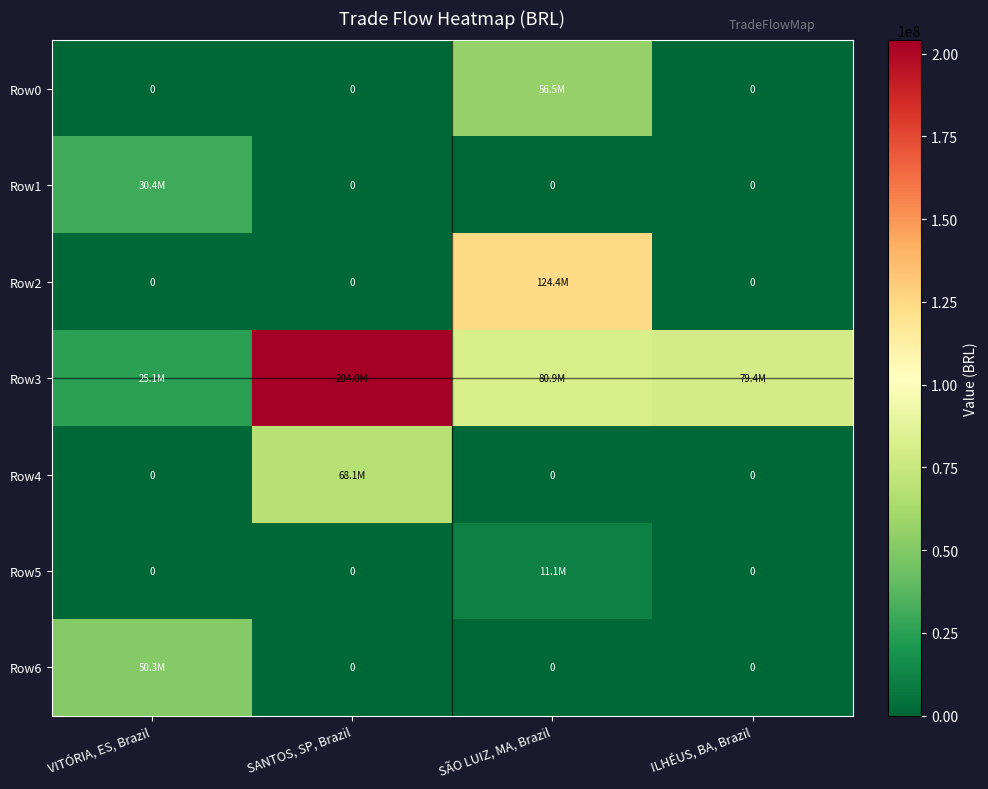

Where is Row1 nearest to the value 15218808?

SANTOS, SP, Brazil